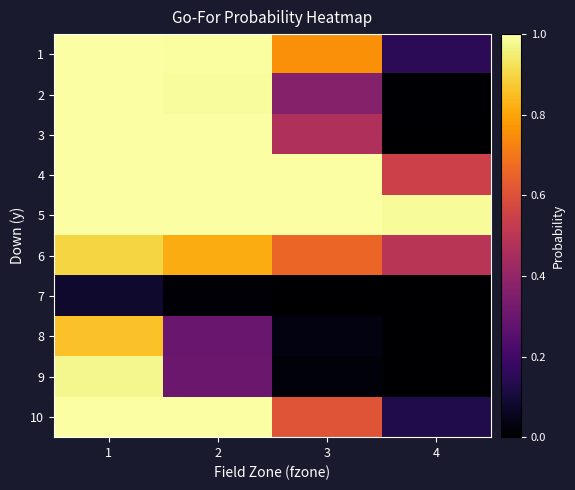

What is the maximum value shown in the chart?

1.0